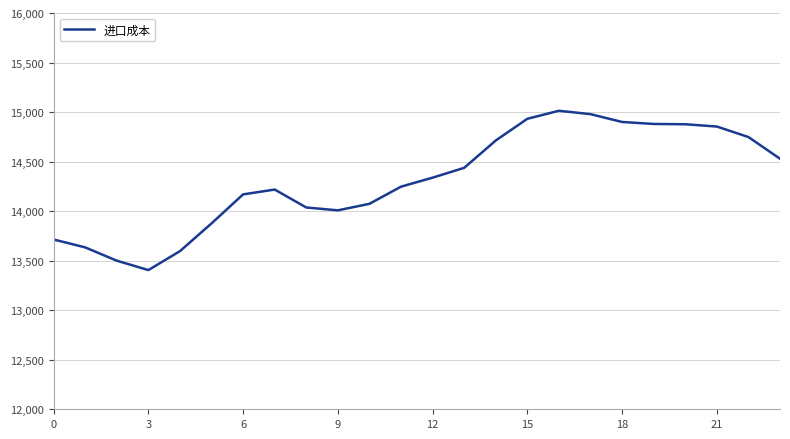

What is the minimum value shown in the chart?

13405